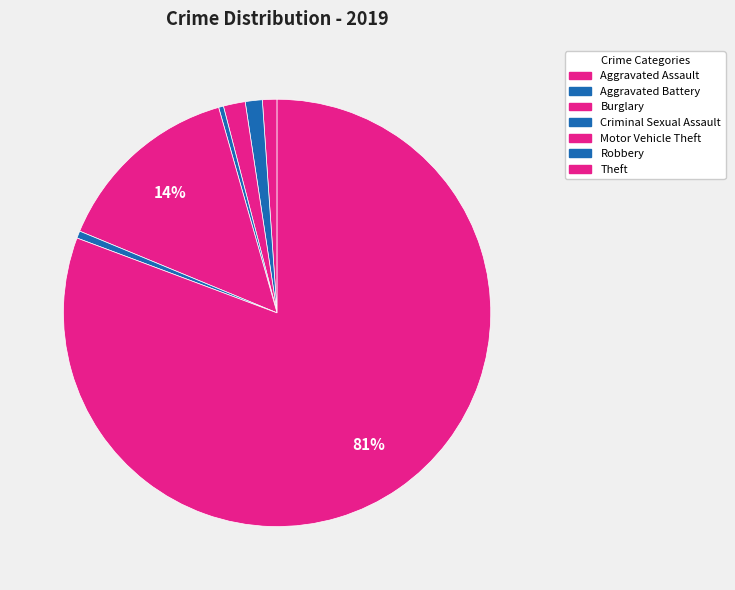

Which category accounts for the majority?

Theft